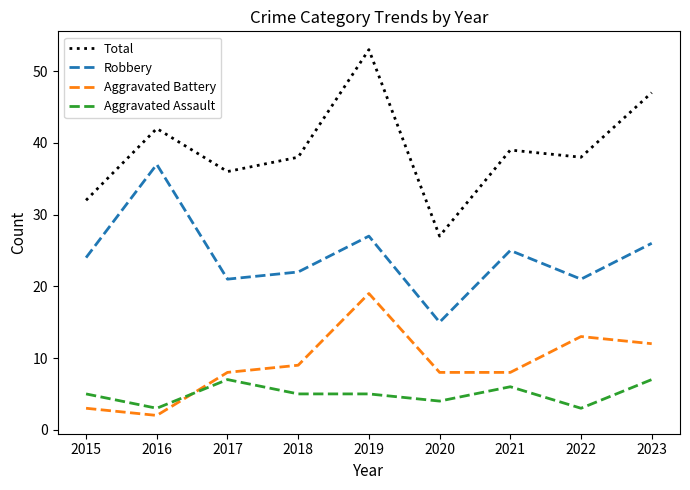

What is the difference between the maximum and minimum values in the Robbery series?

22